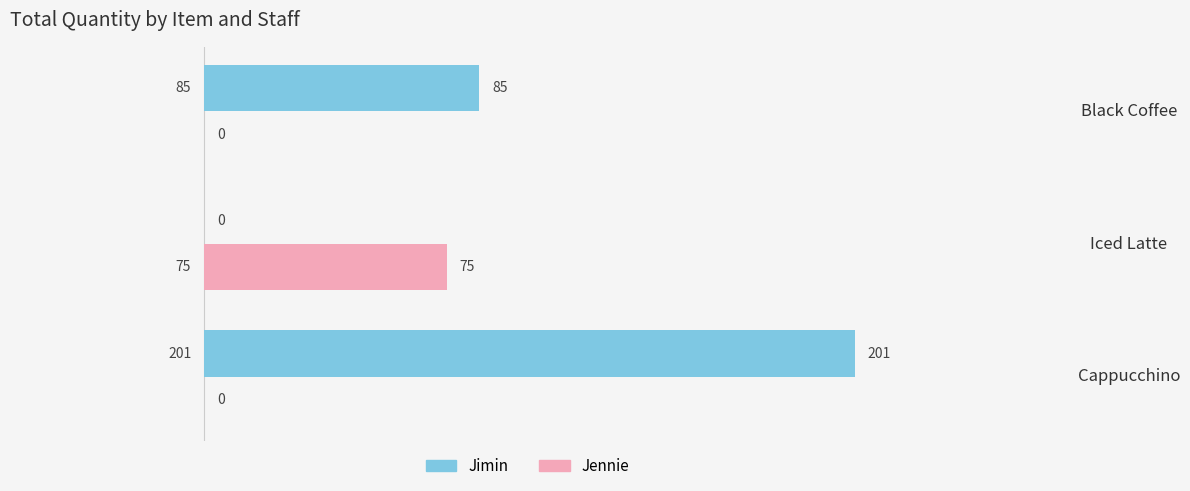

What is the sum of all Jimin values?

286